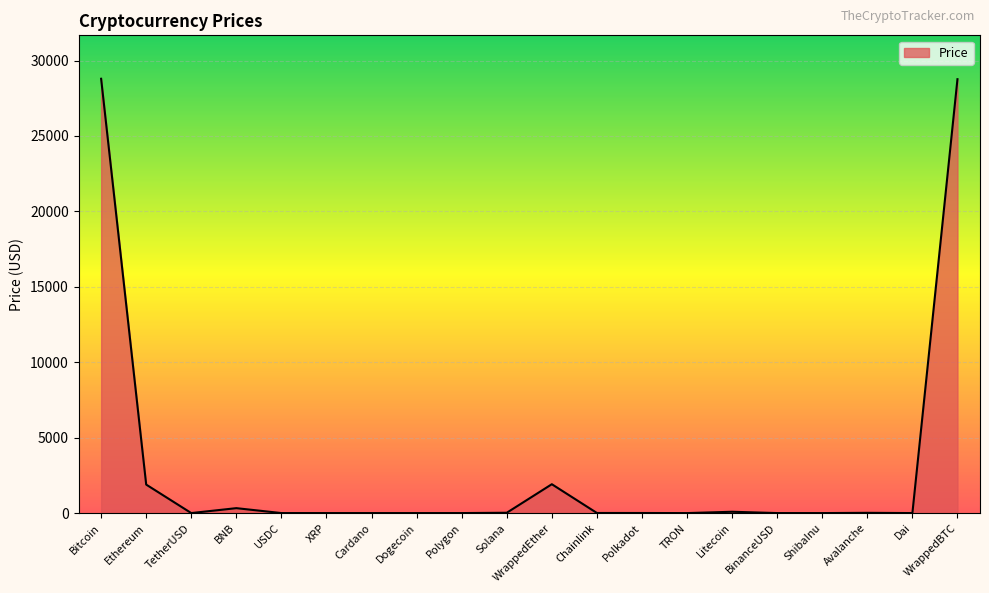

True or false: the data shows 10415.9 at Bitcoin.

False